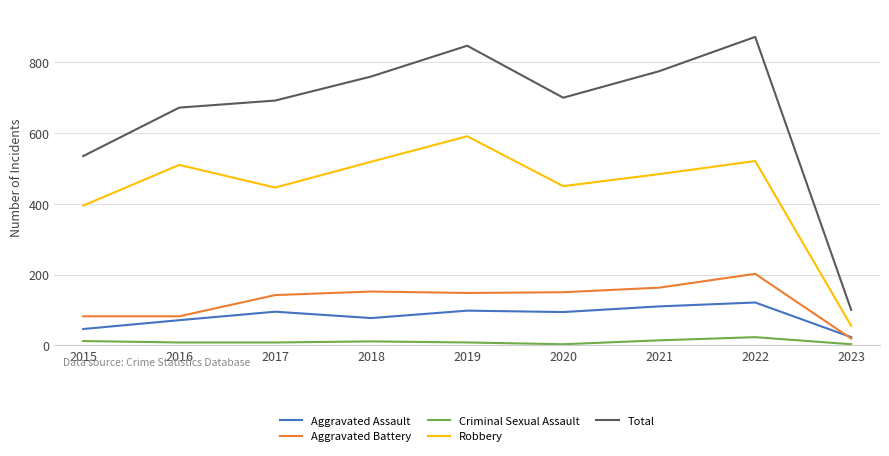

What is the total value across all series at 2018?

1519